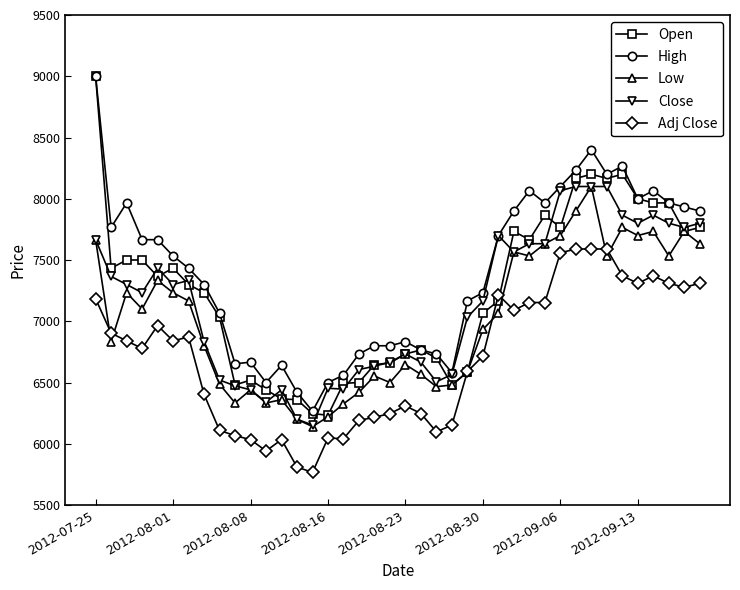

What is the value of the Low point at the 26th from the left?

6933